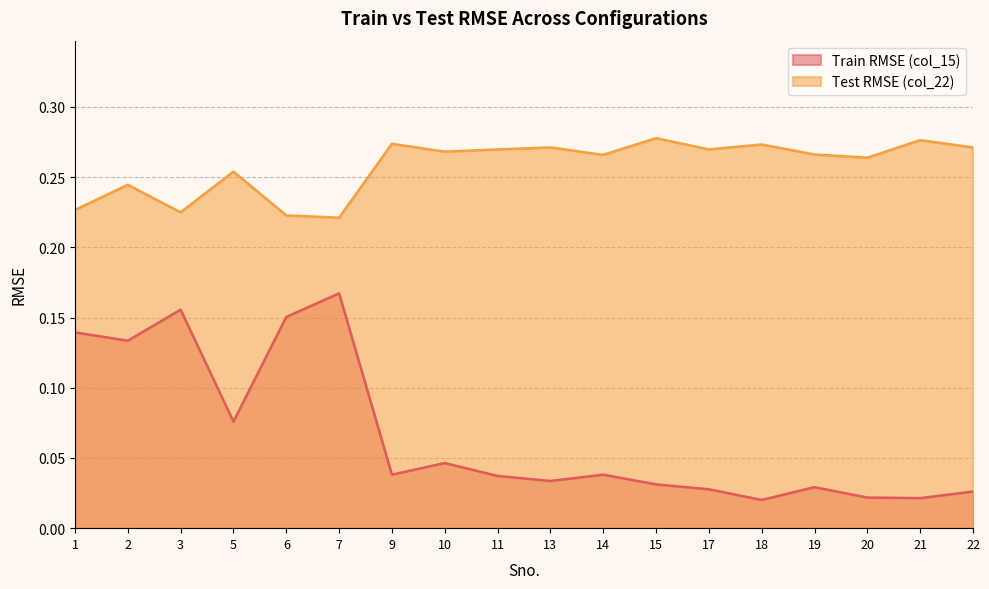

At how many categories does at least one series exceed 0?

18